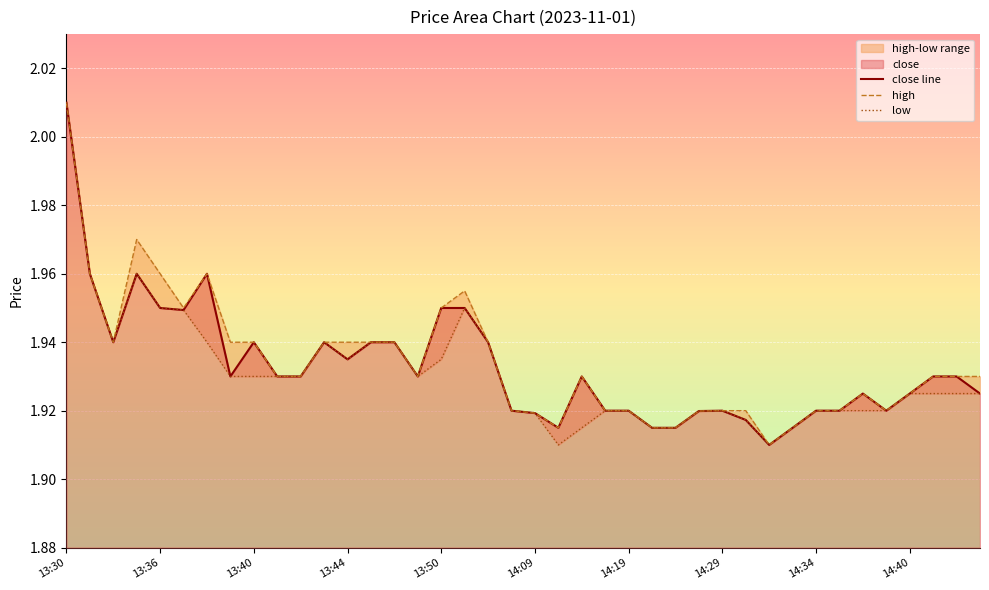

True or false: high has a value of 2.8 at 14:09.

False